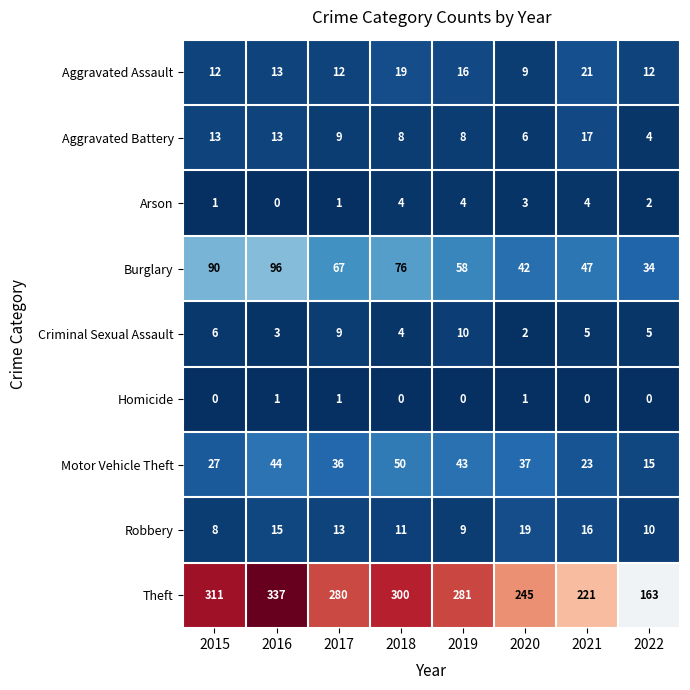

At which category is the sum across all series the highest?

2016